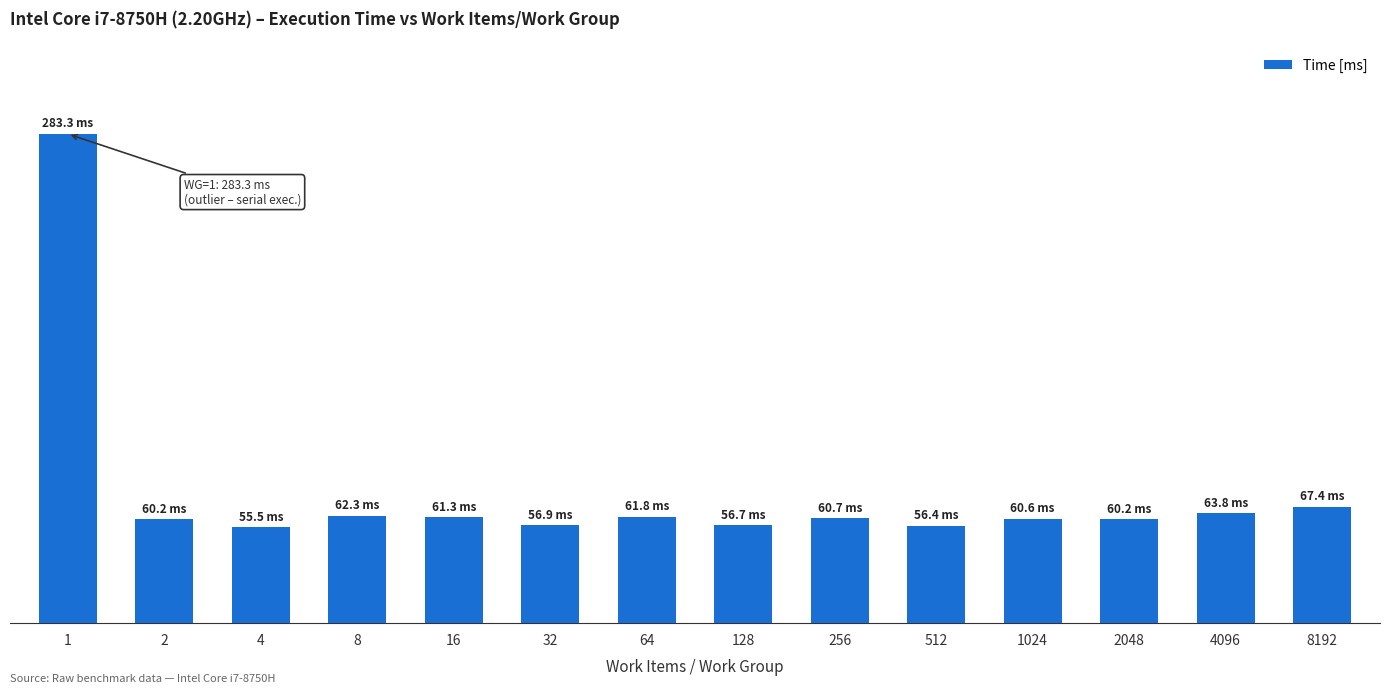

What is the maximum value shown in the chart?

283.3